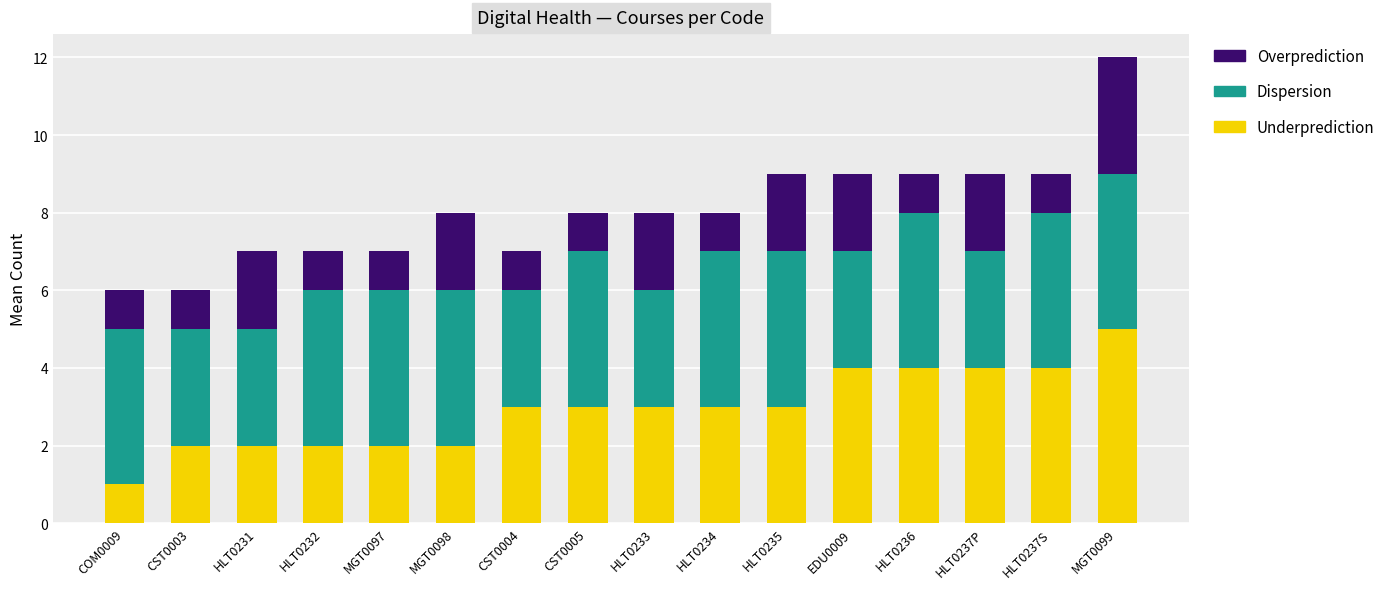

The value of Underprediction at HLT0234 is 3. True or false?

True